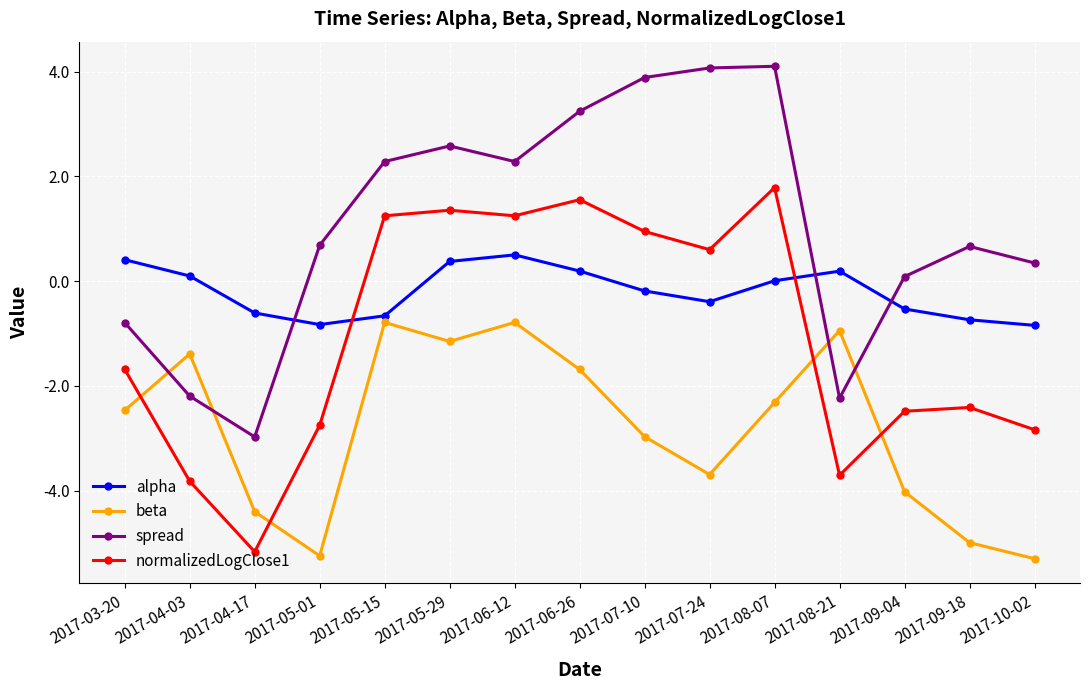

Which series ends up on top after the final intersection of beta and normalizedLogClose1?

normalizedLogClose1